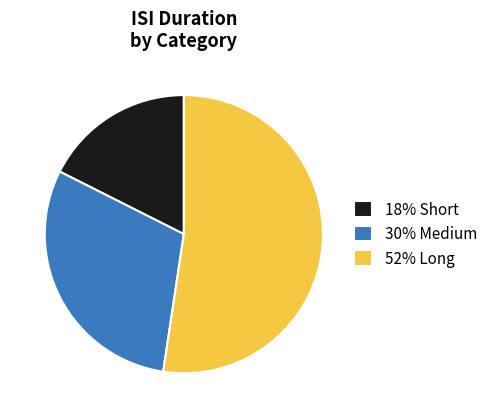

True or false: 18% Short accounts for 18% of the total.

True